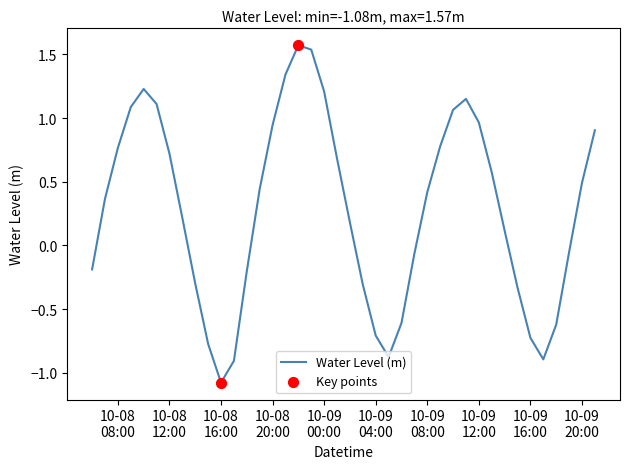

What is the difference between the maximum and minimum values?

2.6